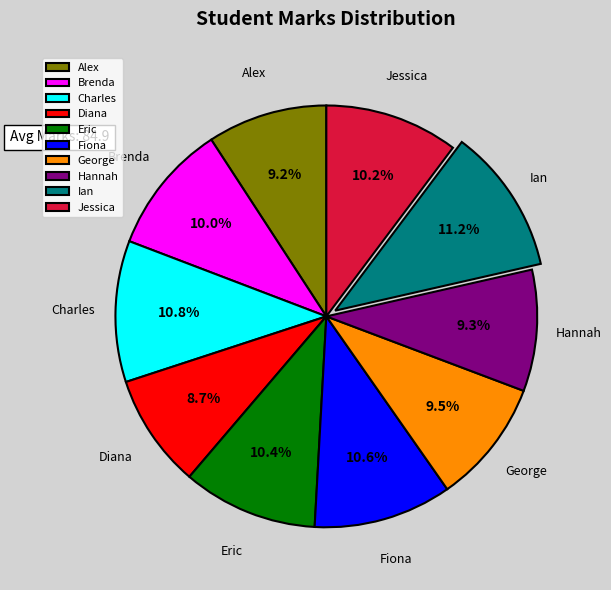

Does George account for over 50% of the chart?

No